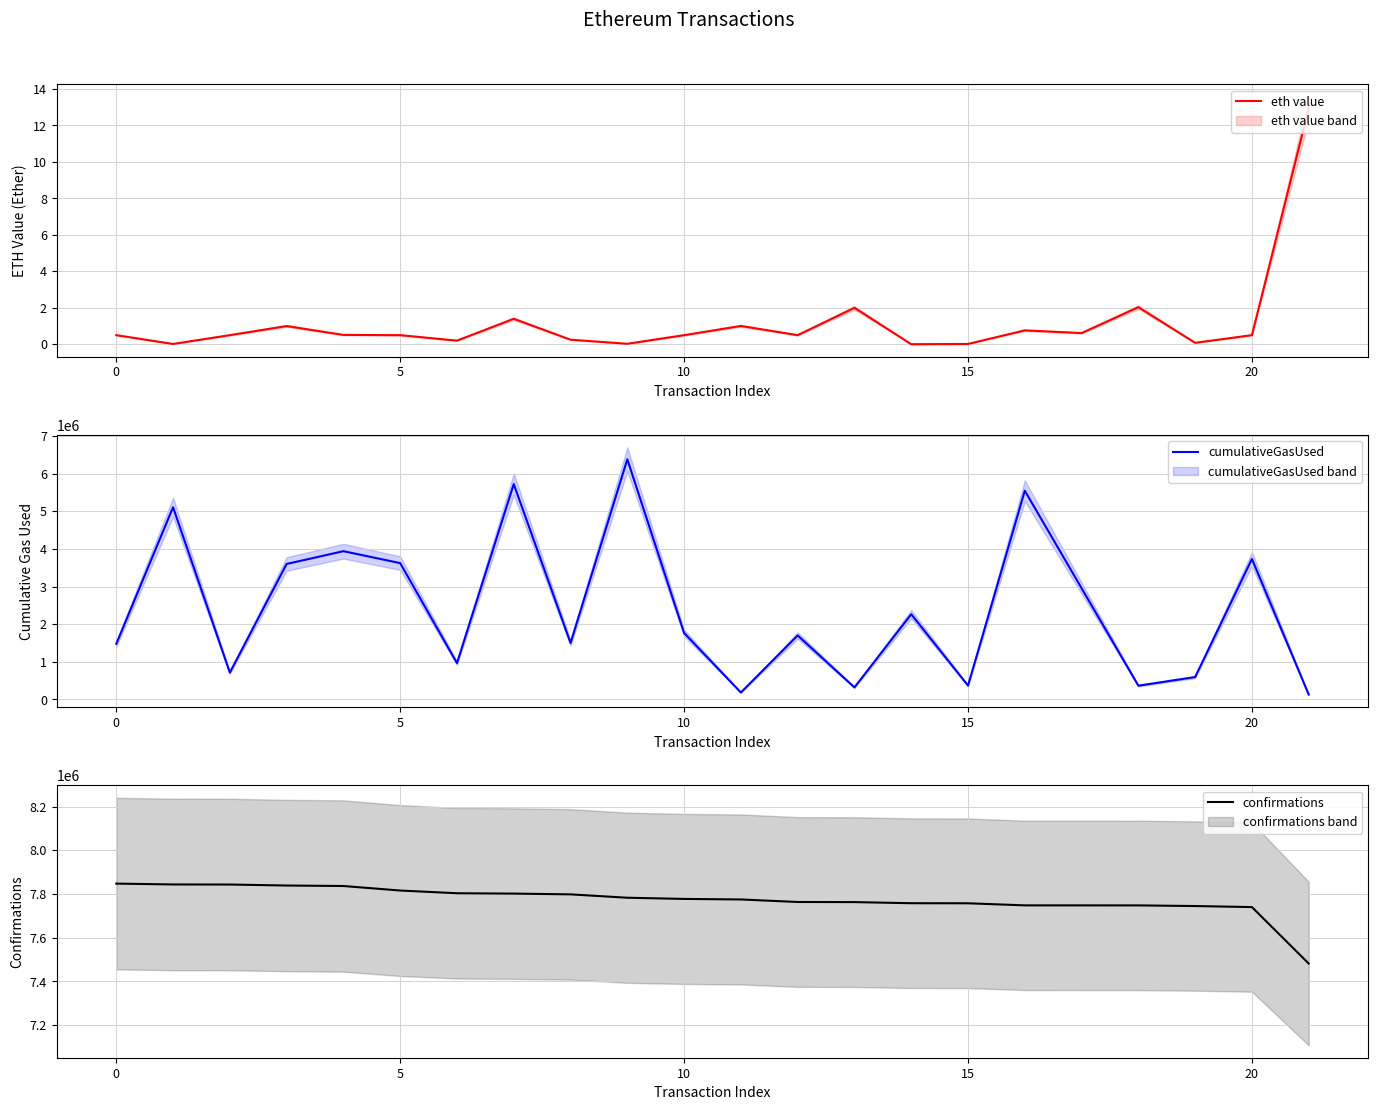

The value of eth value at 15 is 0.0. True or false?

False